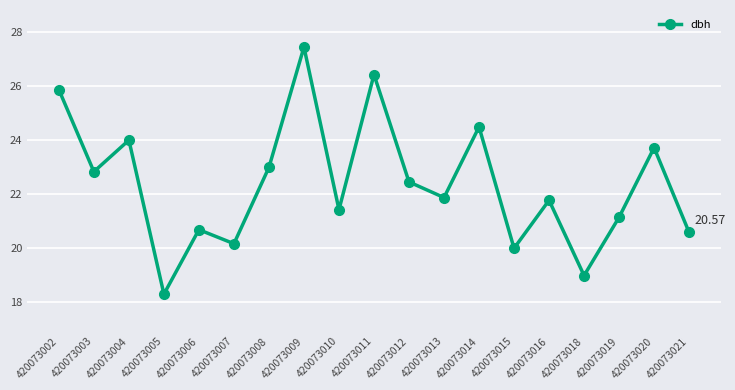

At which category does the data reach its first local peak?

420073004